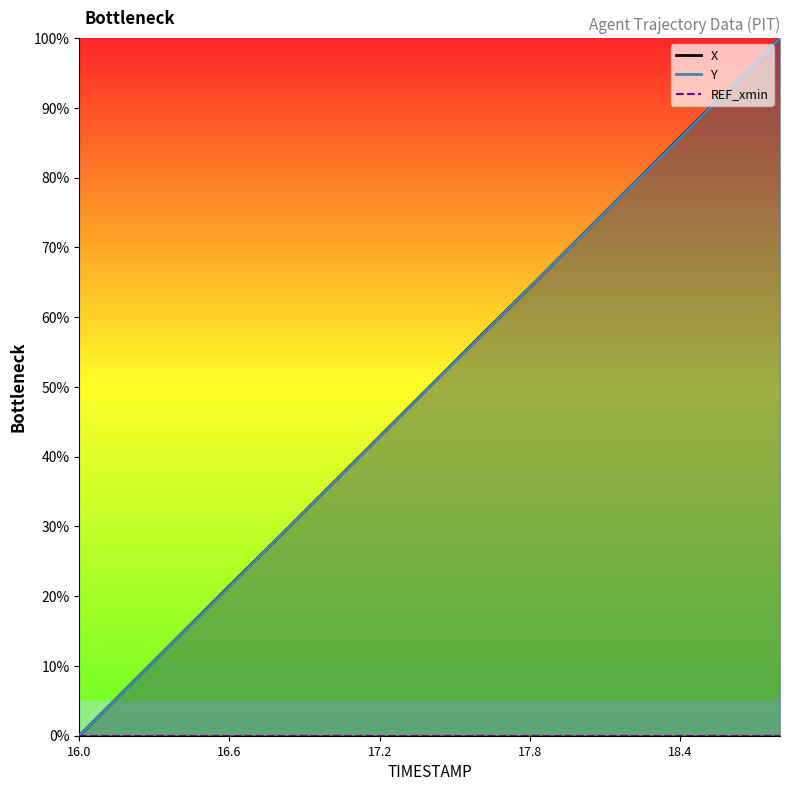

Which series has the largest total across all categories?

X